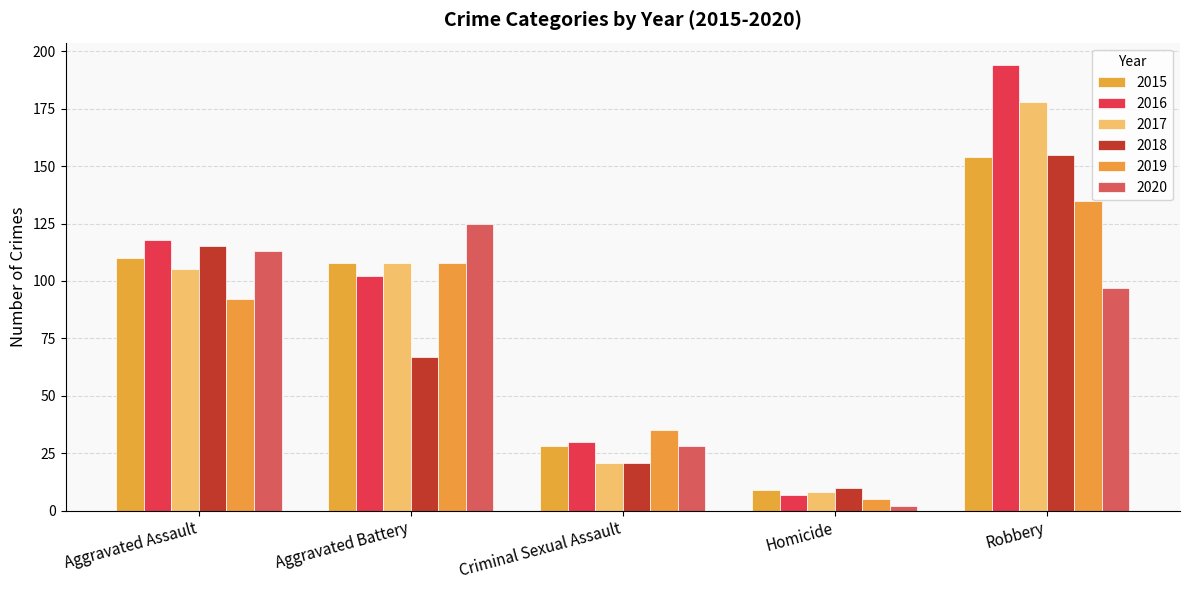

Reading left to right, list all the values displayed in this chart.

2015: 110	108	28	9	154
2016: 118	102	30	7	194
2017: 105	108	21	8	178
2018: 115	67	21	10	155
2019: 92	108	35	5	135
2020: 113	125	28	2	97